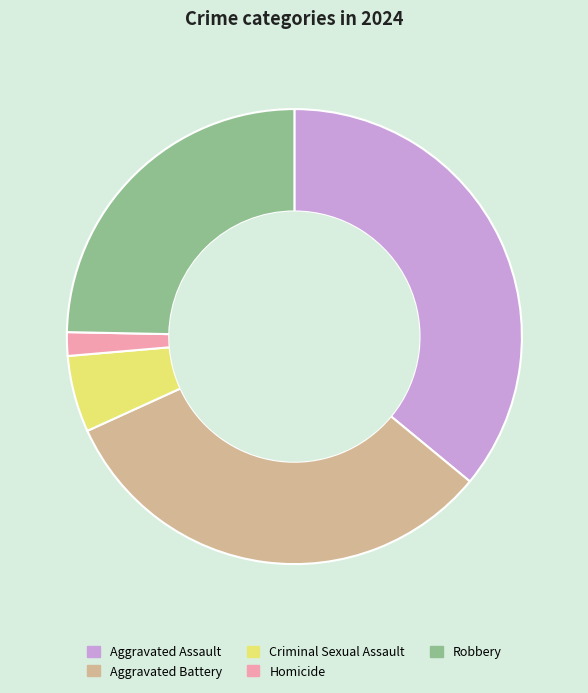

Which slice is the smallest?

Homicide